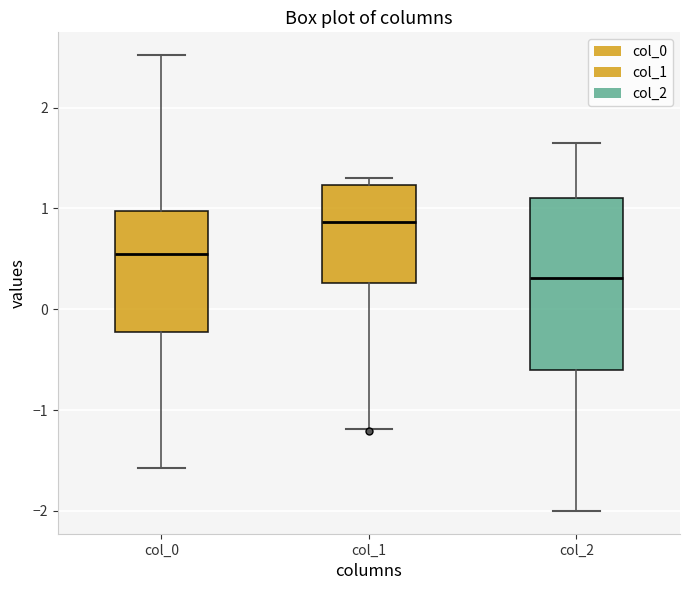

Reading left to right, transcribe this box plot: for each box, give where its median line is, the range the box spans, and where its two whiskers end, as read against the y-axis. The values are not printed on the chart, so give them approximately, as read against the axis.

col_0: median 0.6, box -0.2 to 1.0, whiskers -1.6 to 2.5
col_1: median 0.9, box 0.3 to 1.2, whiskers -1.2 to 1.3
col_2: median 0.3, box -0.6 to 1.1, whiskers -2.0 to 1.7